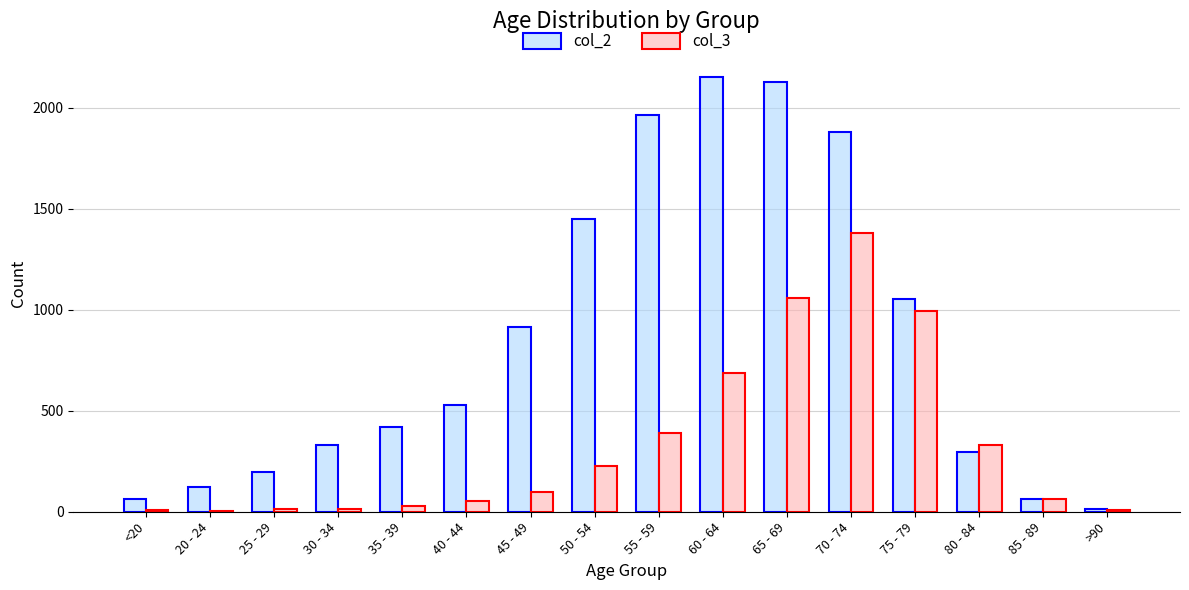

At which label is col_2 closest to 1083?

75 - 79